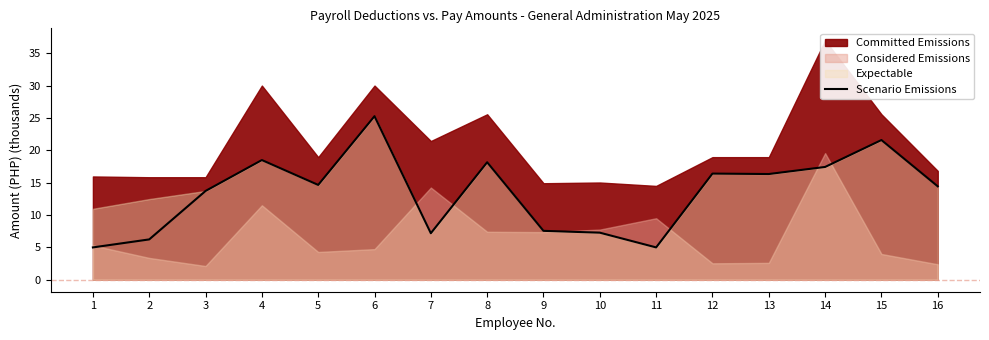

Is it true that the value at 14 is 29.2?

False